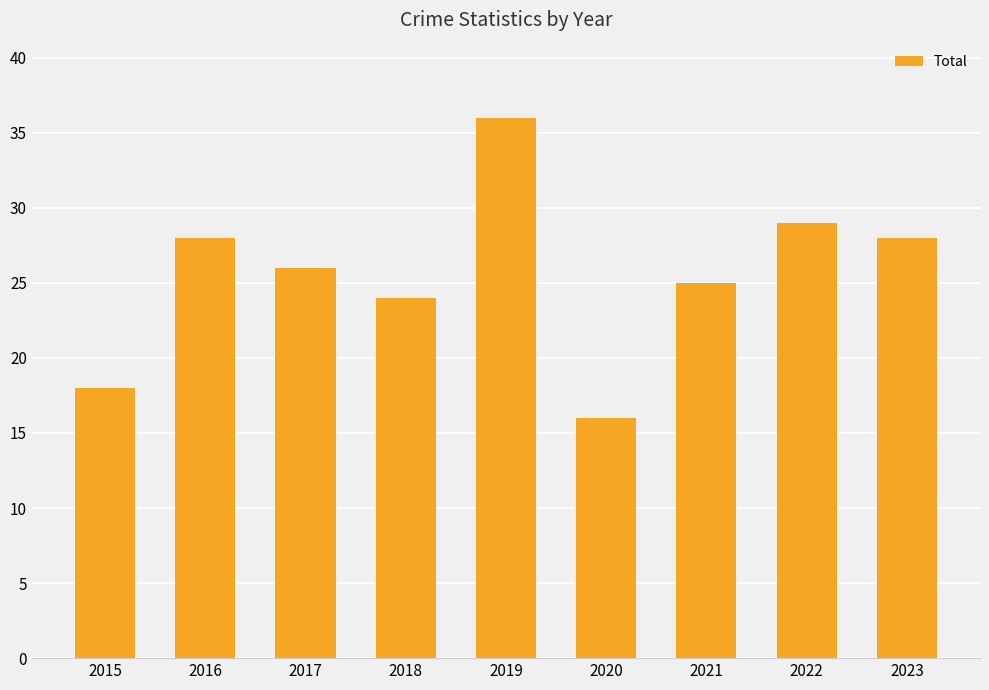

The chart shows a value of 28 at 2016. True or false?

True